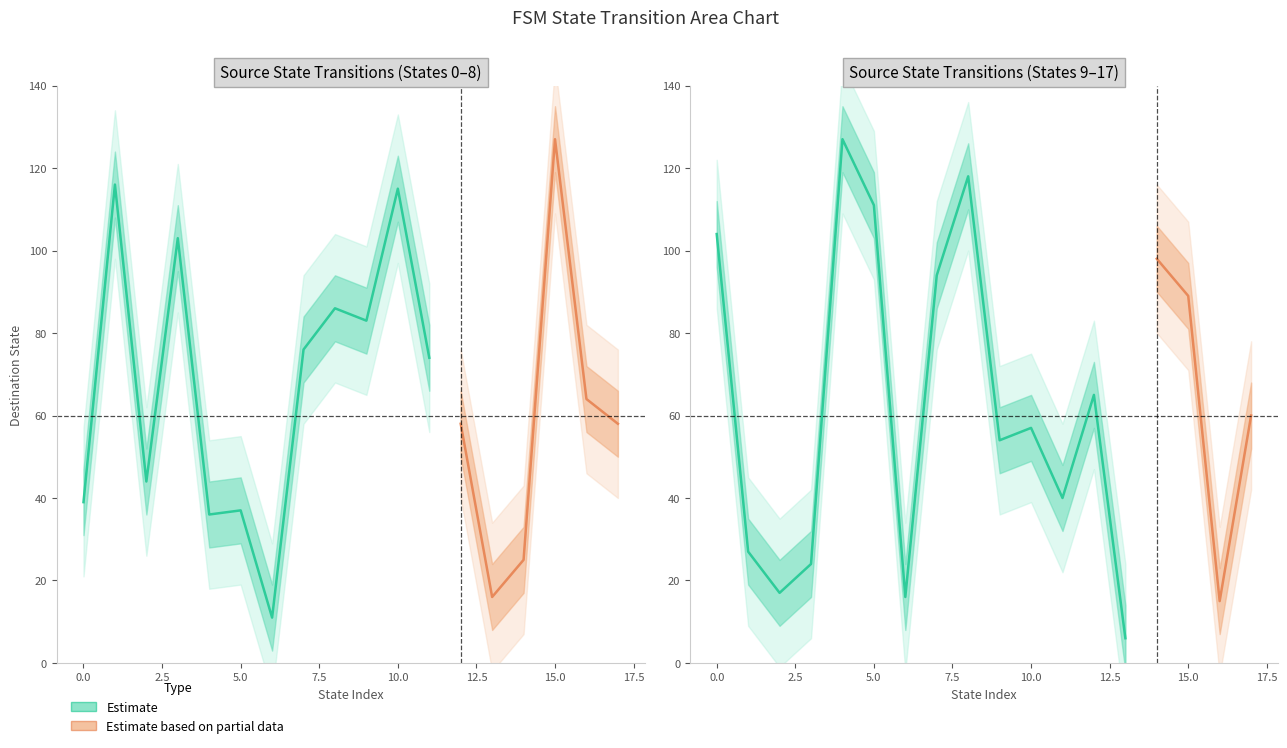

What is the maximum value shown in the chart?

127